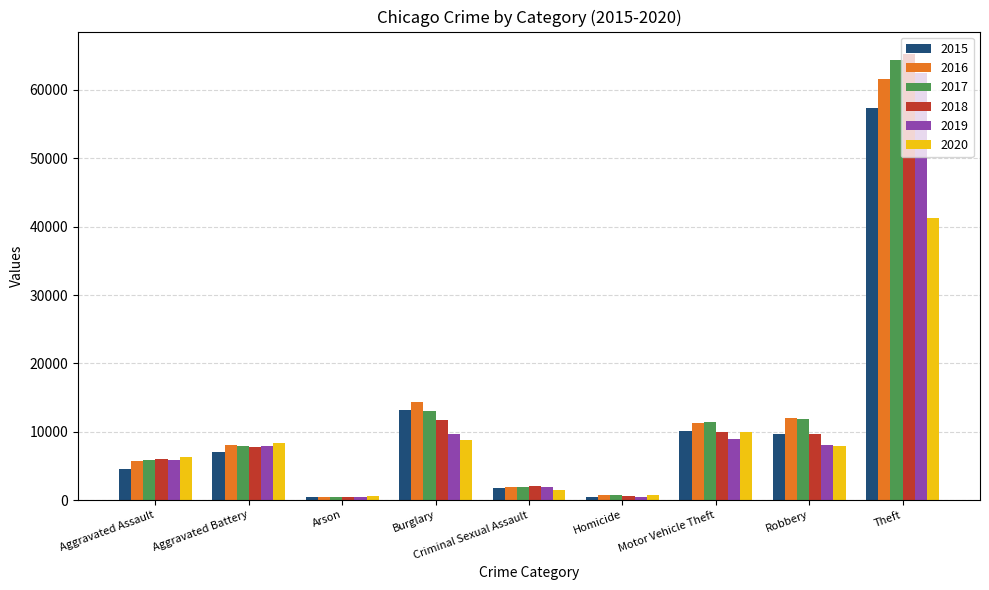

What is the maximum value shown in the chart?

65288